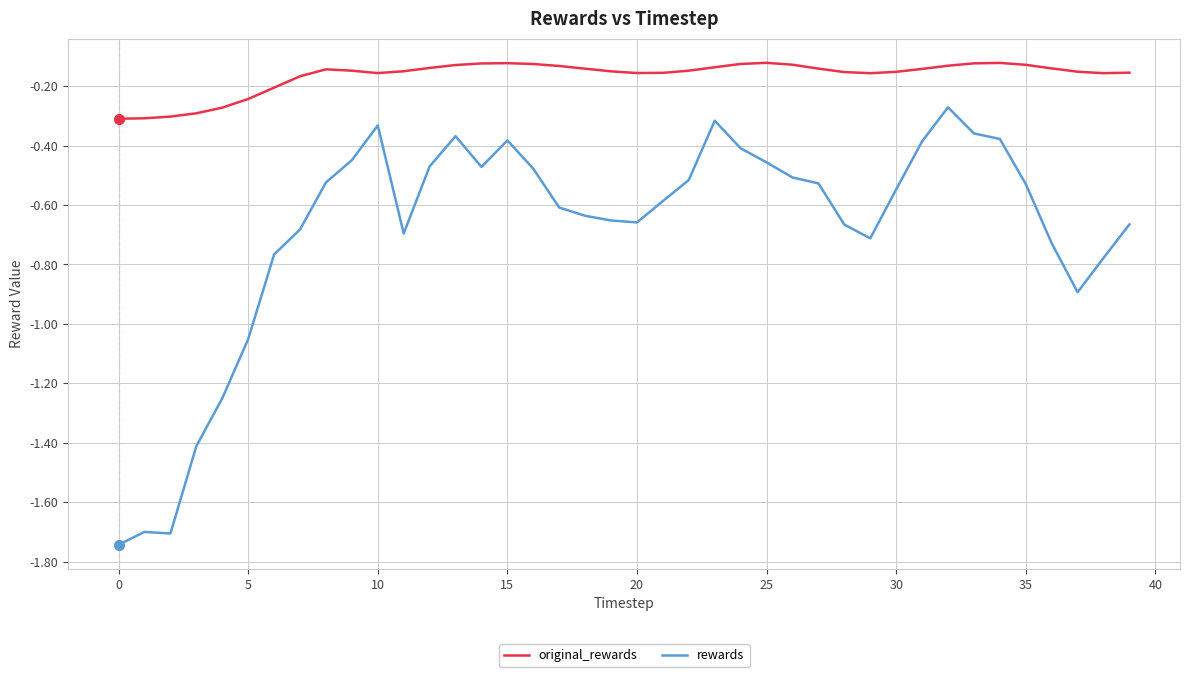

True or false: original_rewards has more than 0 interior local peaks.

True